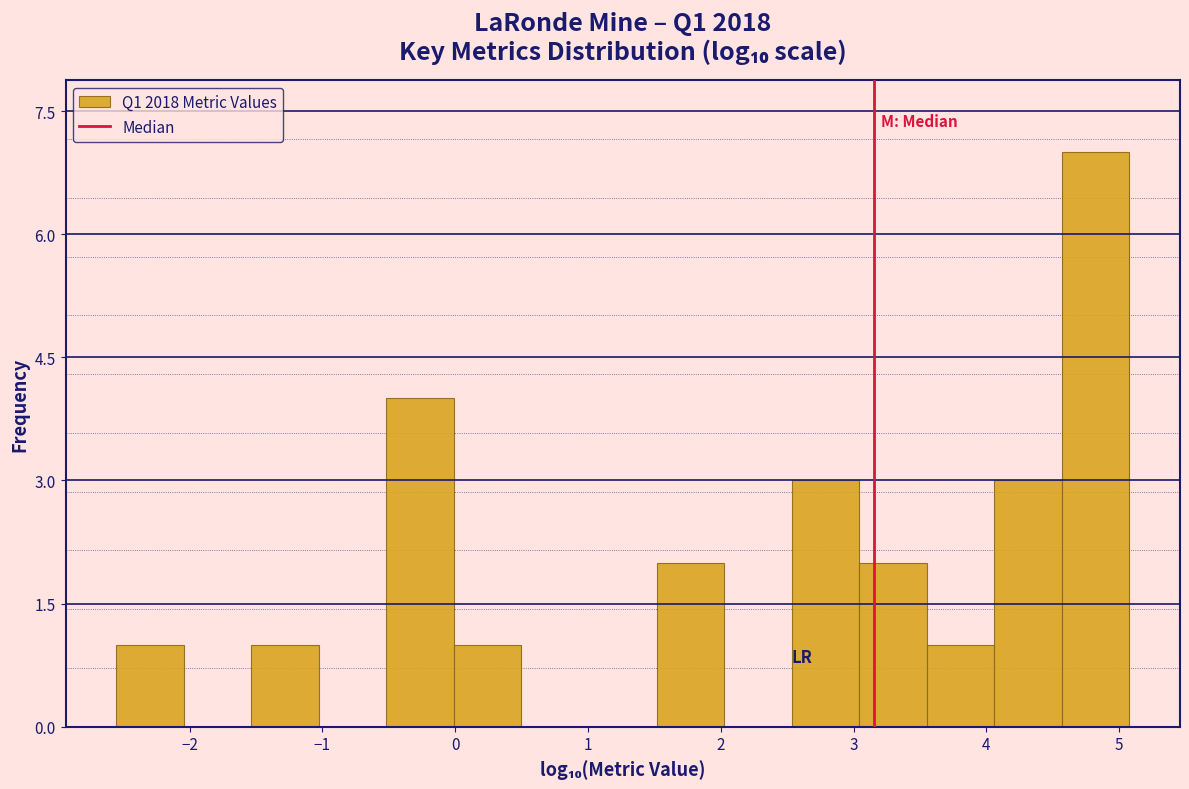

Which range on the x-axis has the tallest bar?

4.6 to 5.1